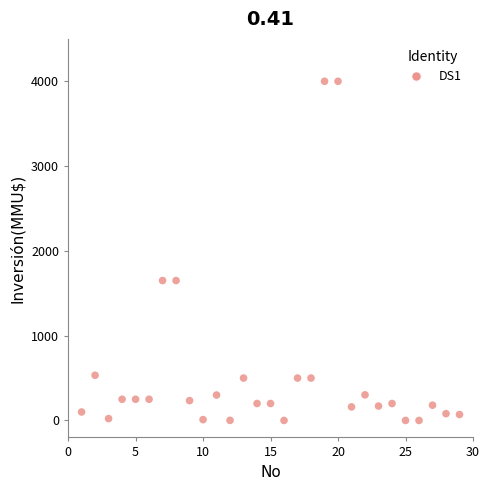

What is the range of X values (max minus min)?

28